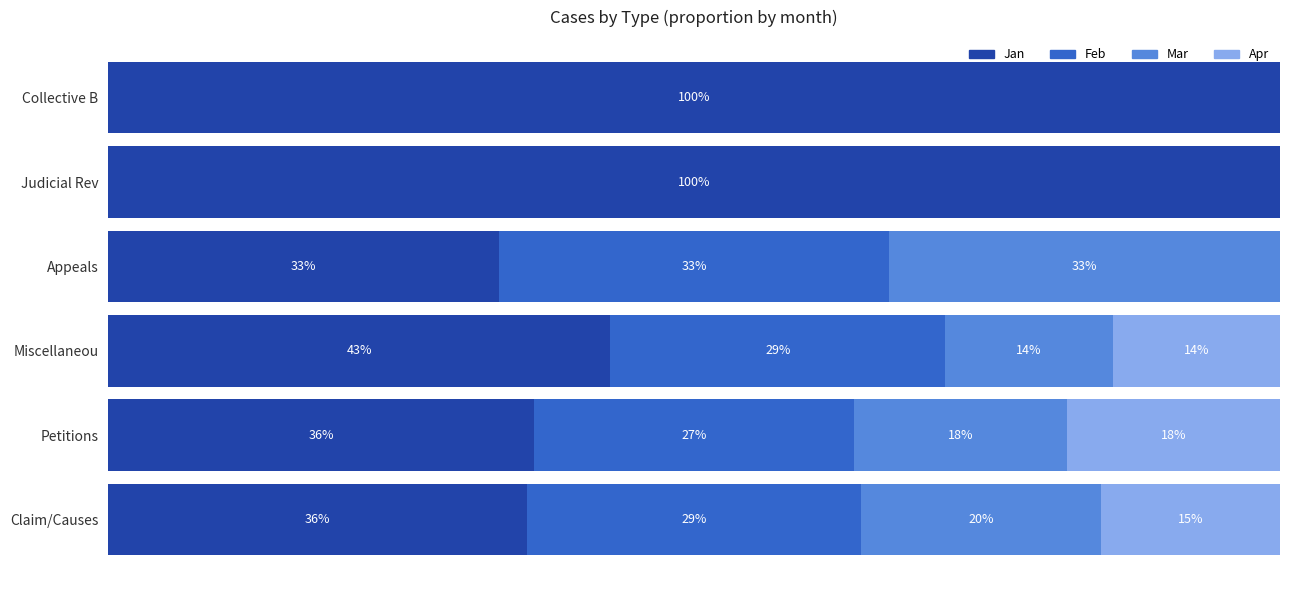

What are all the series names shown in the legend?

Jan, Feb, Mar, Apr